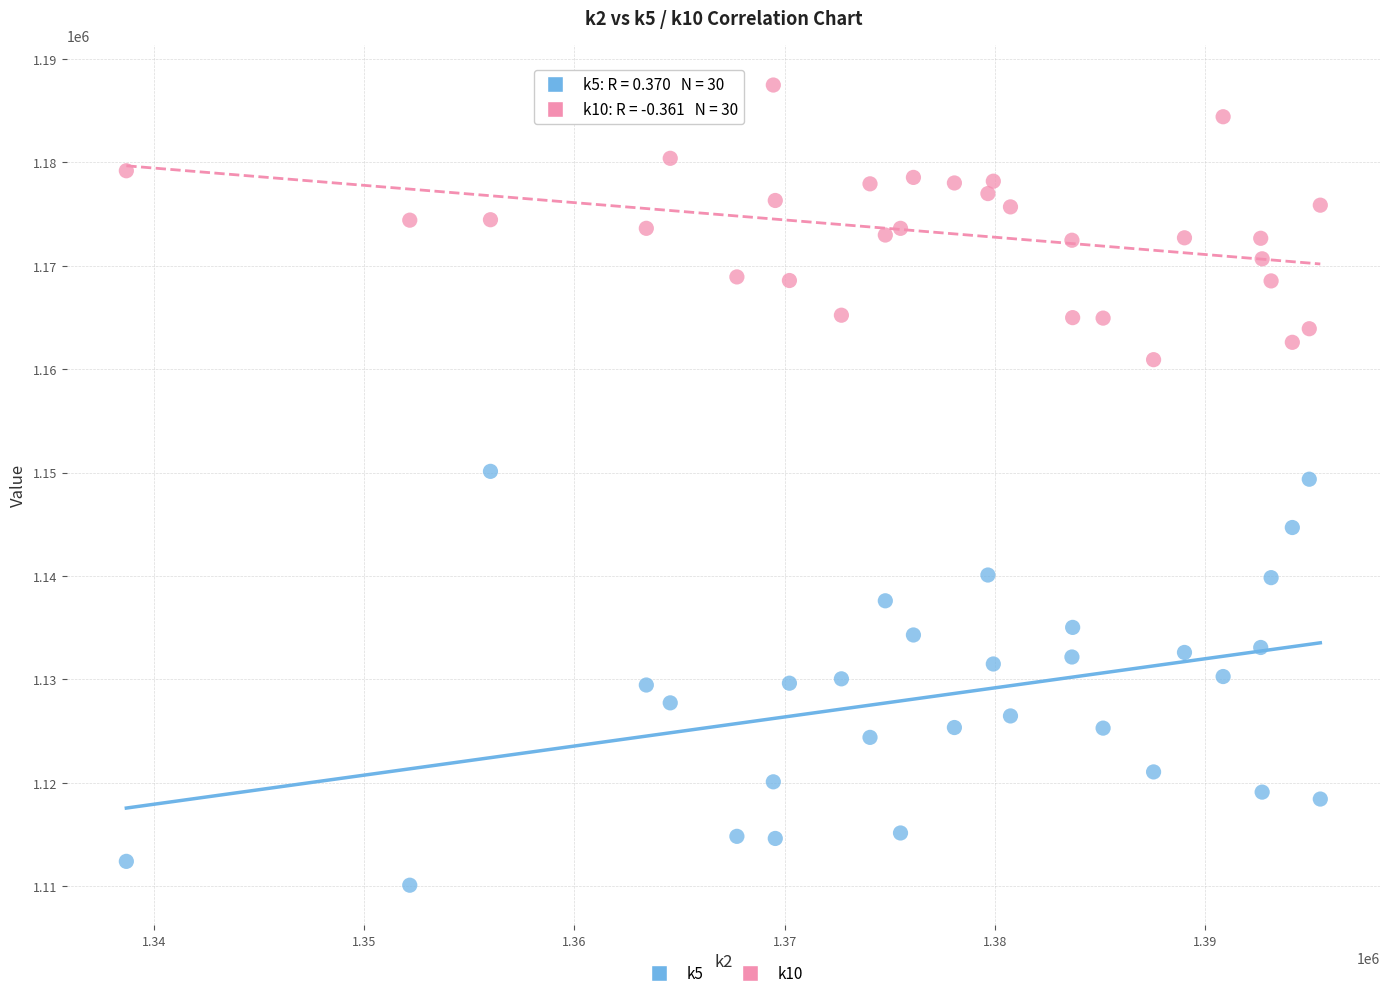

Across all data points, what is the range of Y values (max minus min)?

77364.6